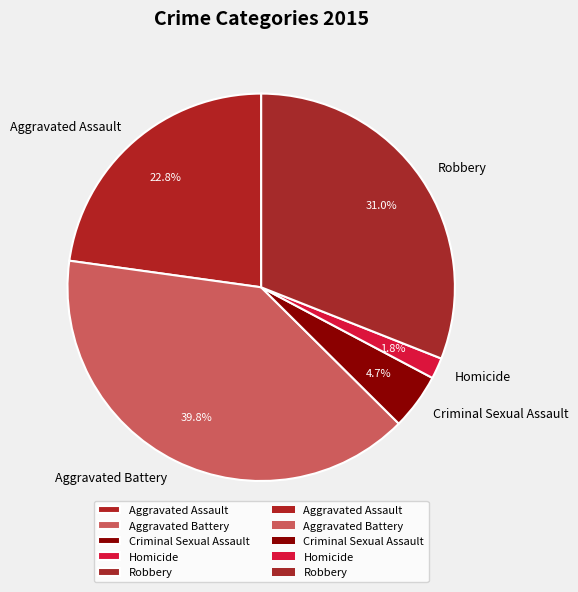

How much of the chart is everything except Robbery?

69.0%